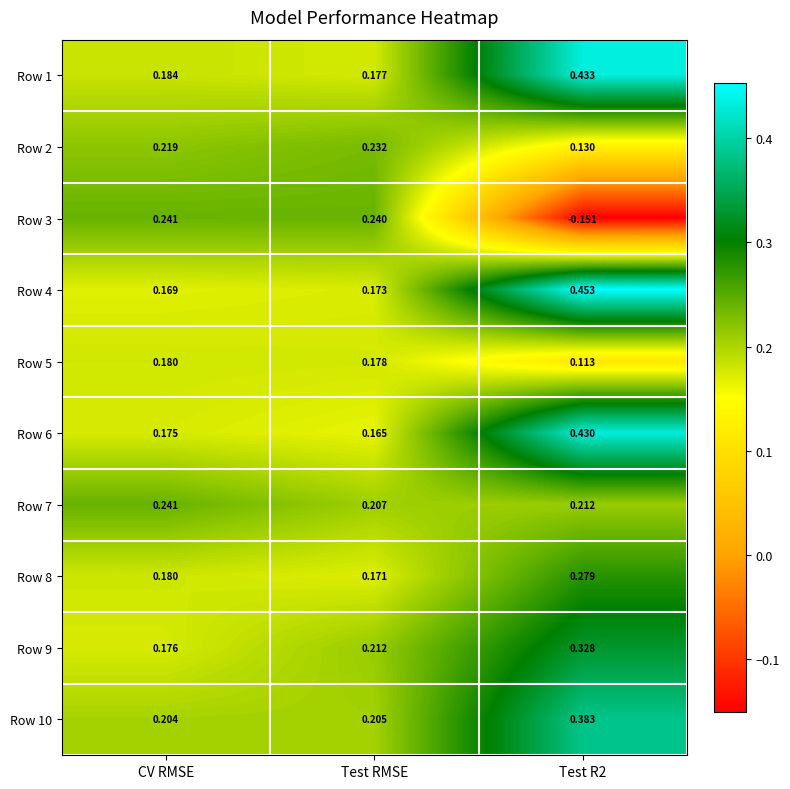

Is the value of Row 6 at Test RMSE greater than the value of Row 5 at Test RMSE?

No